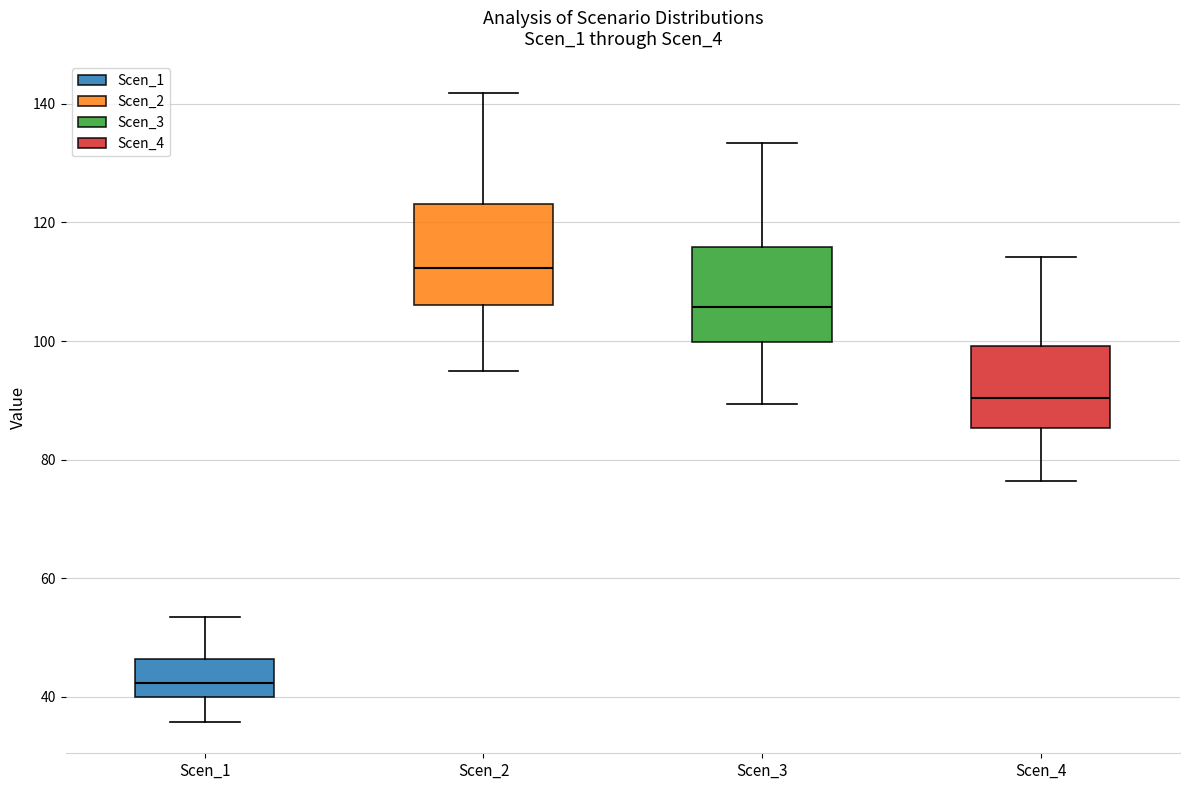

Reading left to right, transcribe this box plot: for each box, give where its median line is, the range the box spans, and where its two whiskers end, as read against the y-axis. The values are not printed on the chart, so give them approximately, as read against the axis.

Scen_1: median 42, box 40 to 46, whiskers 36 to 54
Scen_2: median 112, box 106 to 124, whiskers 96 to 142
Scen_3: median 106, box 100 to 116, whiskers 90 to 134
Scen_4: median 90, box 86 to 100, whiskers 76 to 114